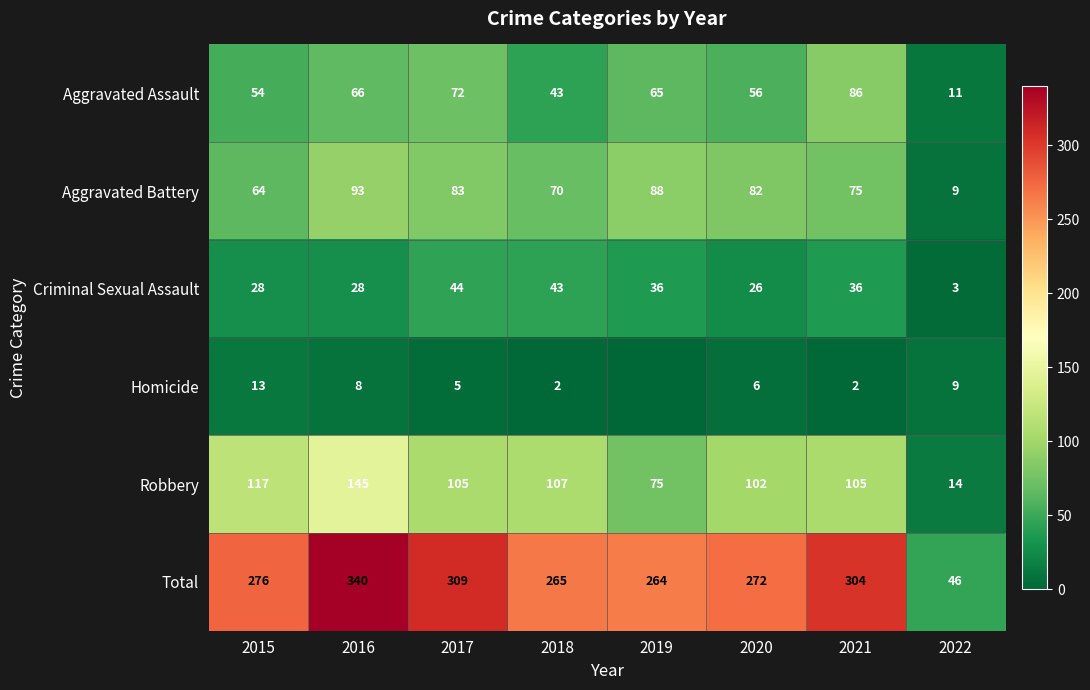

Is the value of Homicide at 2021 greater than the value of Robbery at 2021?

No